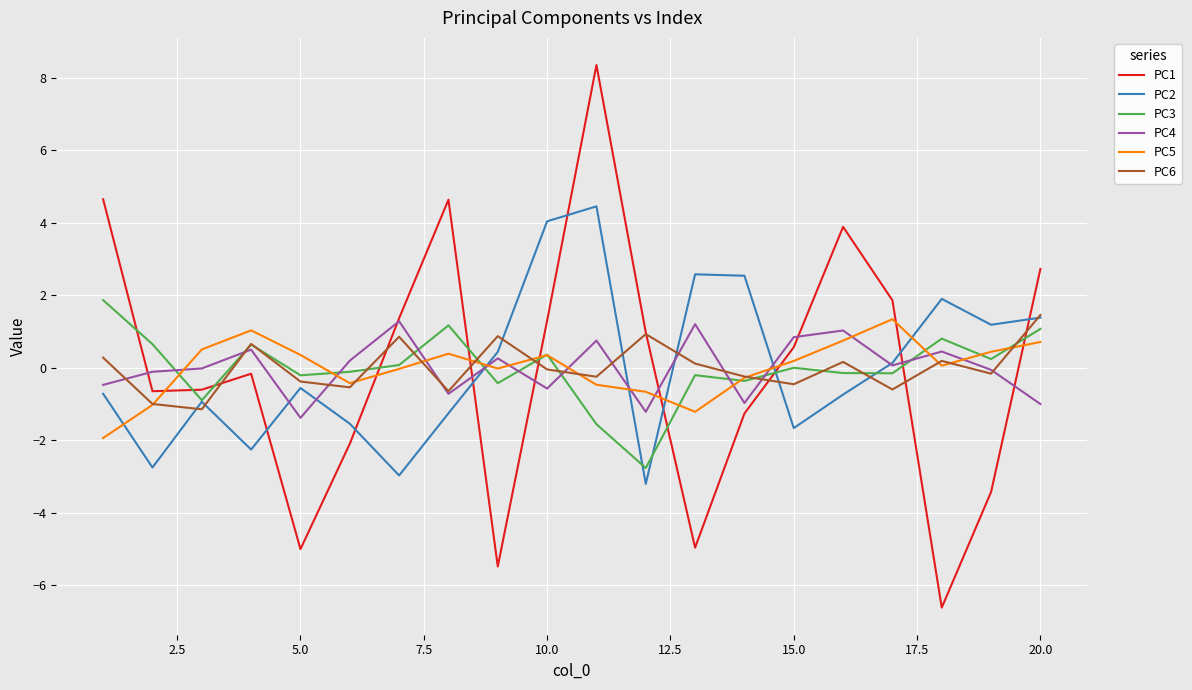

Which series has the largest range (max minus min)?

PC1